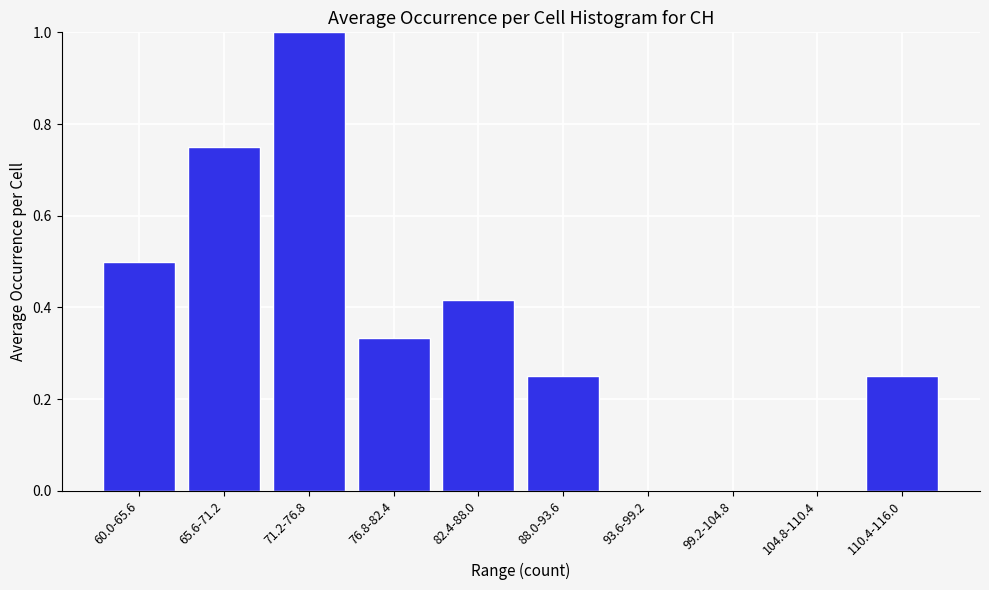

Is it true that the value at 65.6-71.2 is 0.5?

False